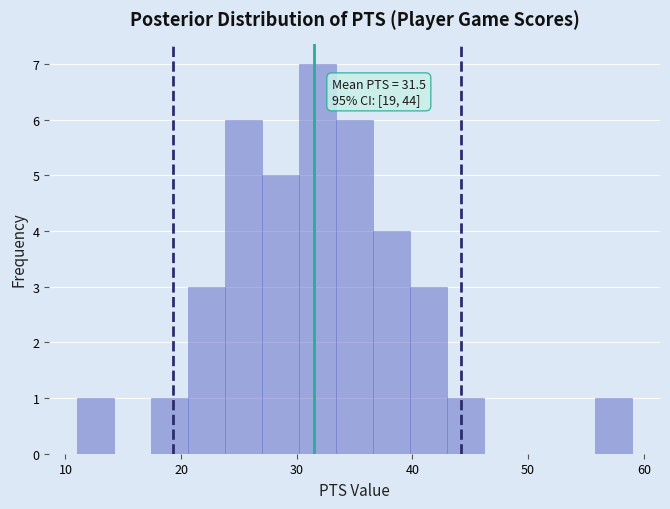

Read against the x-axis, roughly where is the centre of the tallest bar?

32